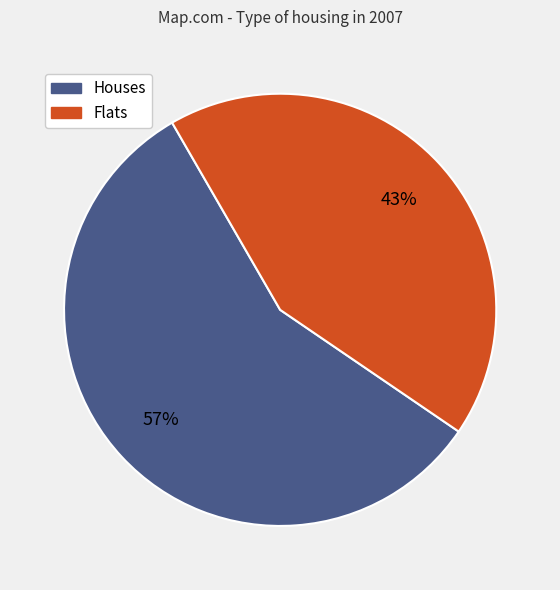

Is there any slice that represents more than half of the pie?

Yes